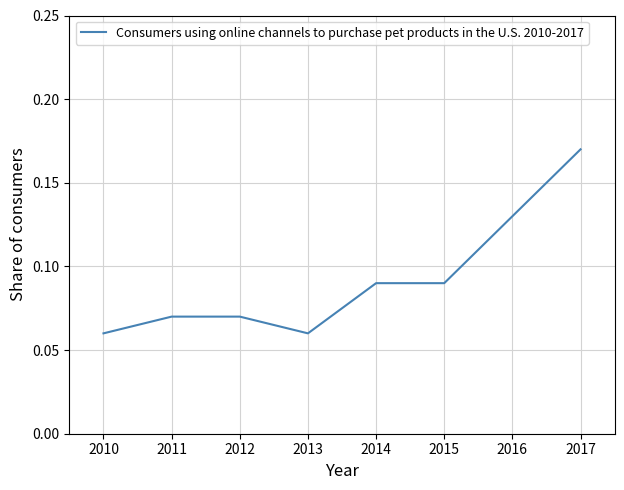

The value at 2015 is 0.0. True or false?

False